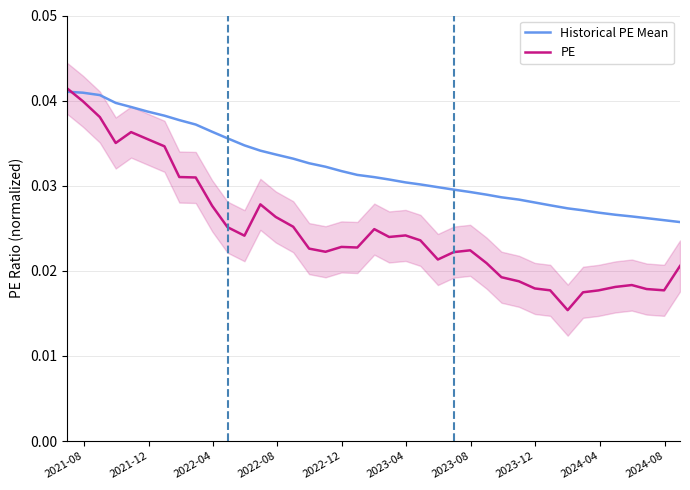

Between 2023-08 and 2022-12, which is larger?

2022-12